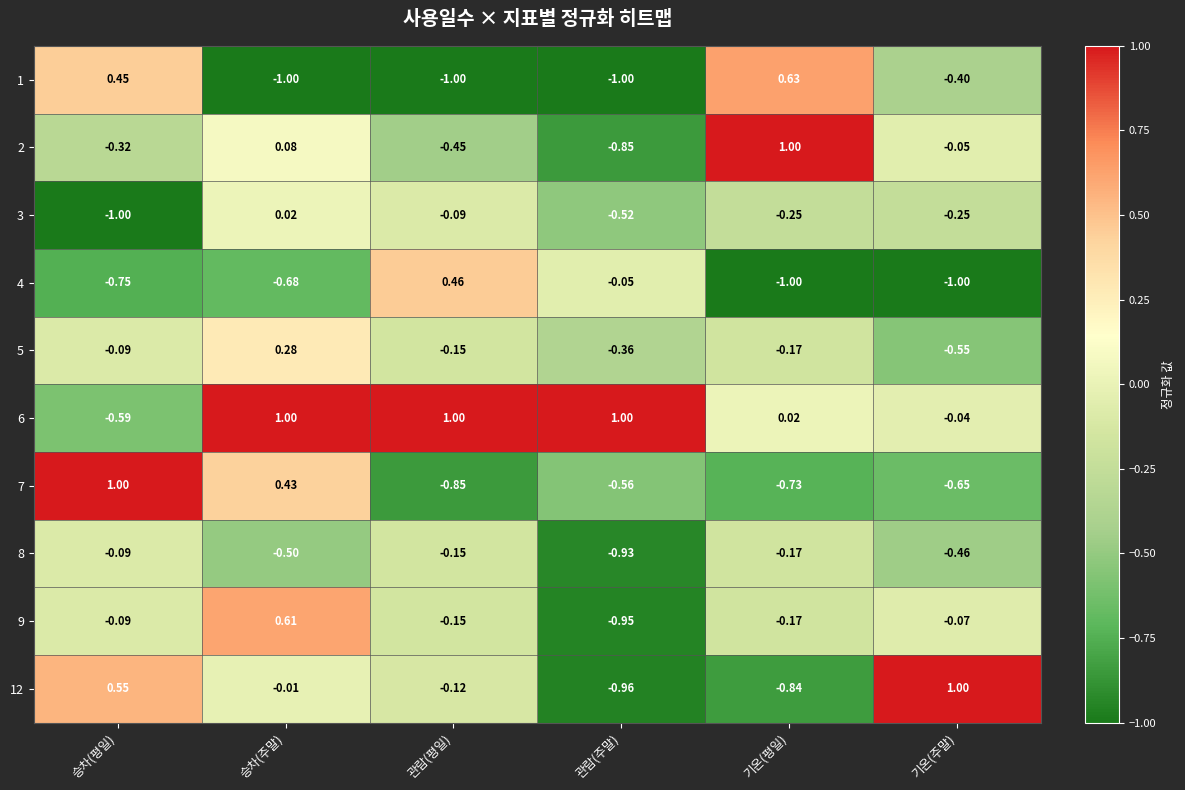

Is the value of 9 at 기온(평일) greater than the value of 7 at 승차(주말)?

No